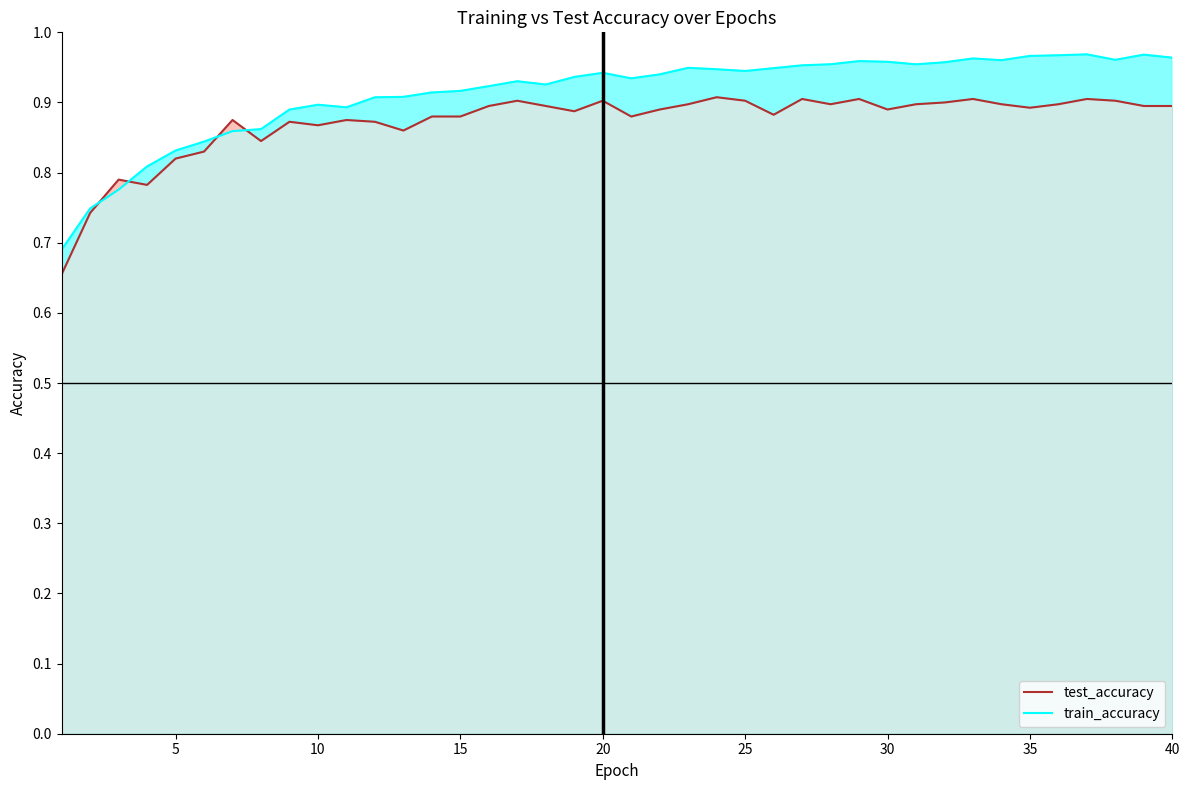

The value of test_accuracy at 20 is 0.4. True or false?

False